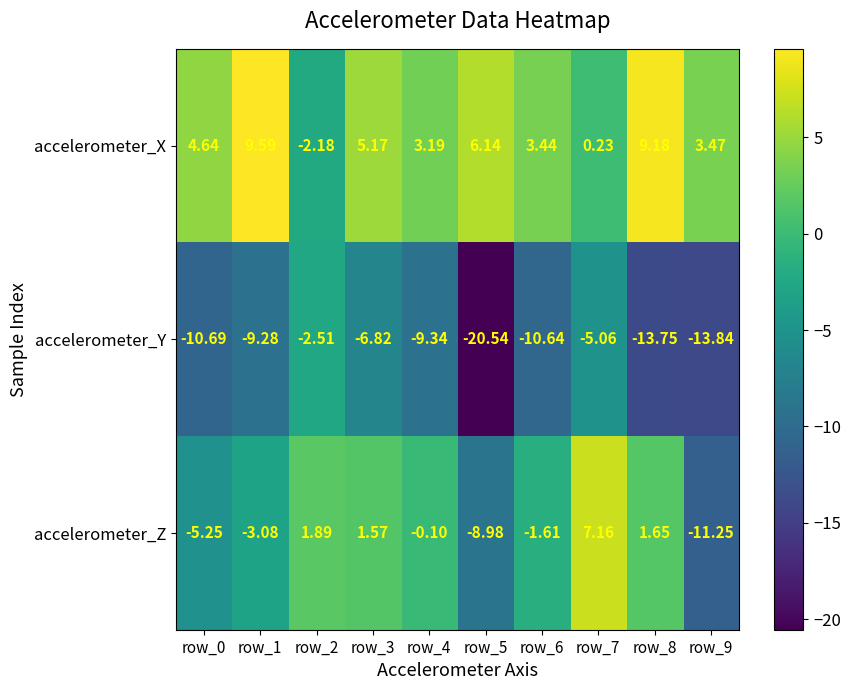

At row_7, list the series in order from smallest to largest.

accelerometer_Y, accelerometer_X, accelerometer_Z